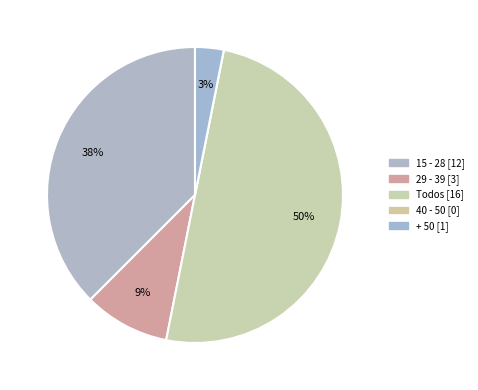

Does + 50 represent more than half of the total?

No